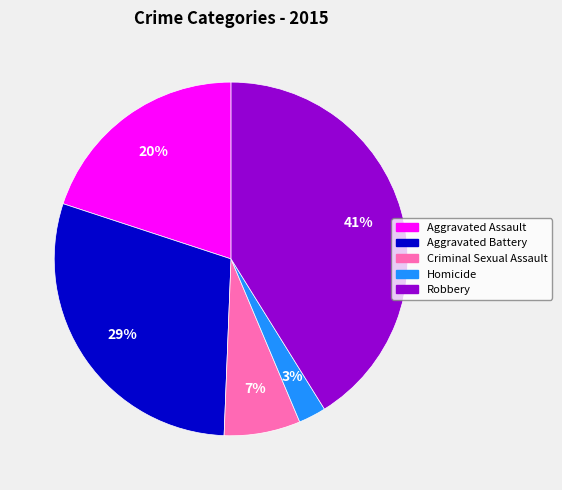

Between Robbery and Aggravated Assault, which is larger?

Robbery